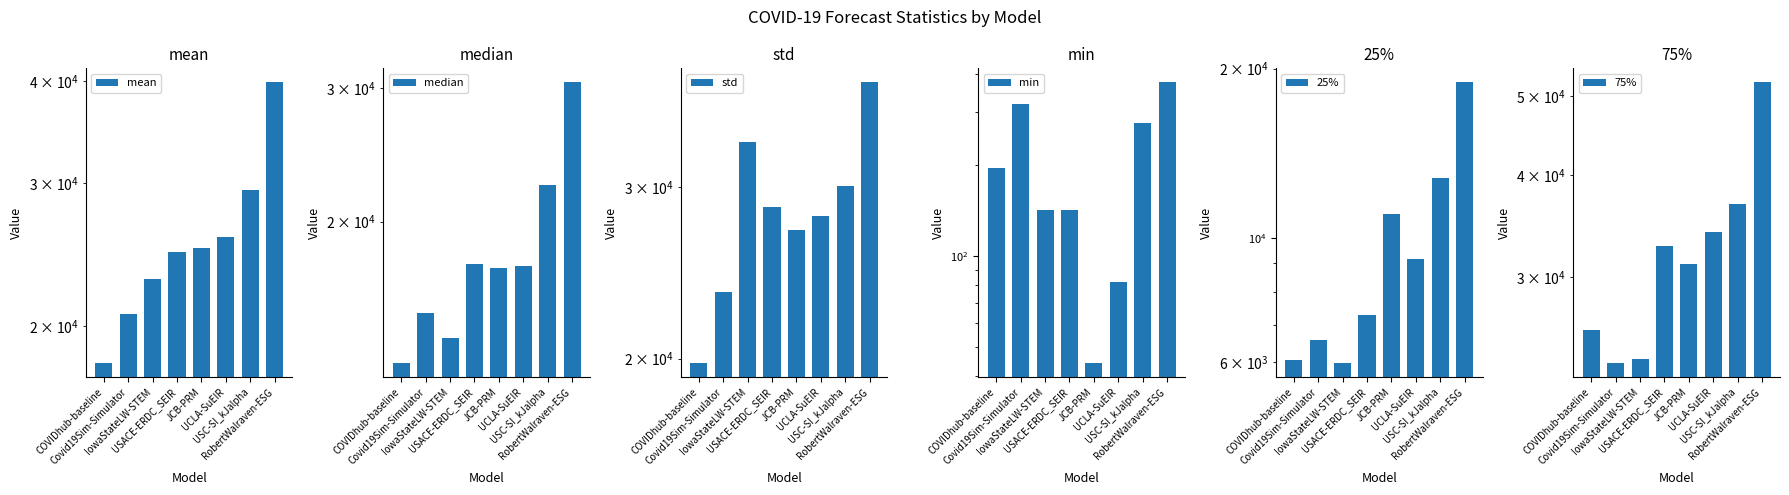

Which label corresponds to the smallest value in the chart?

JCB-PRM